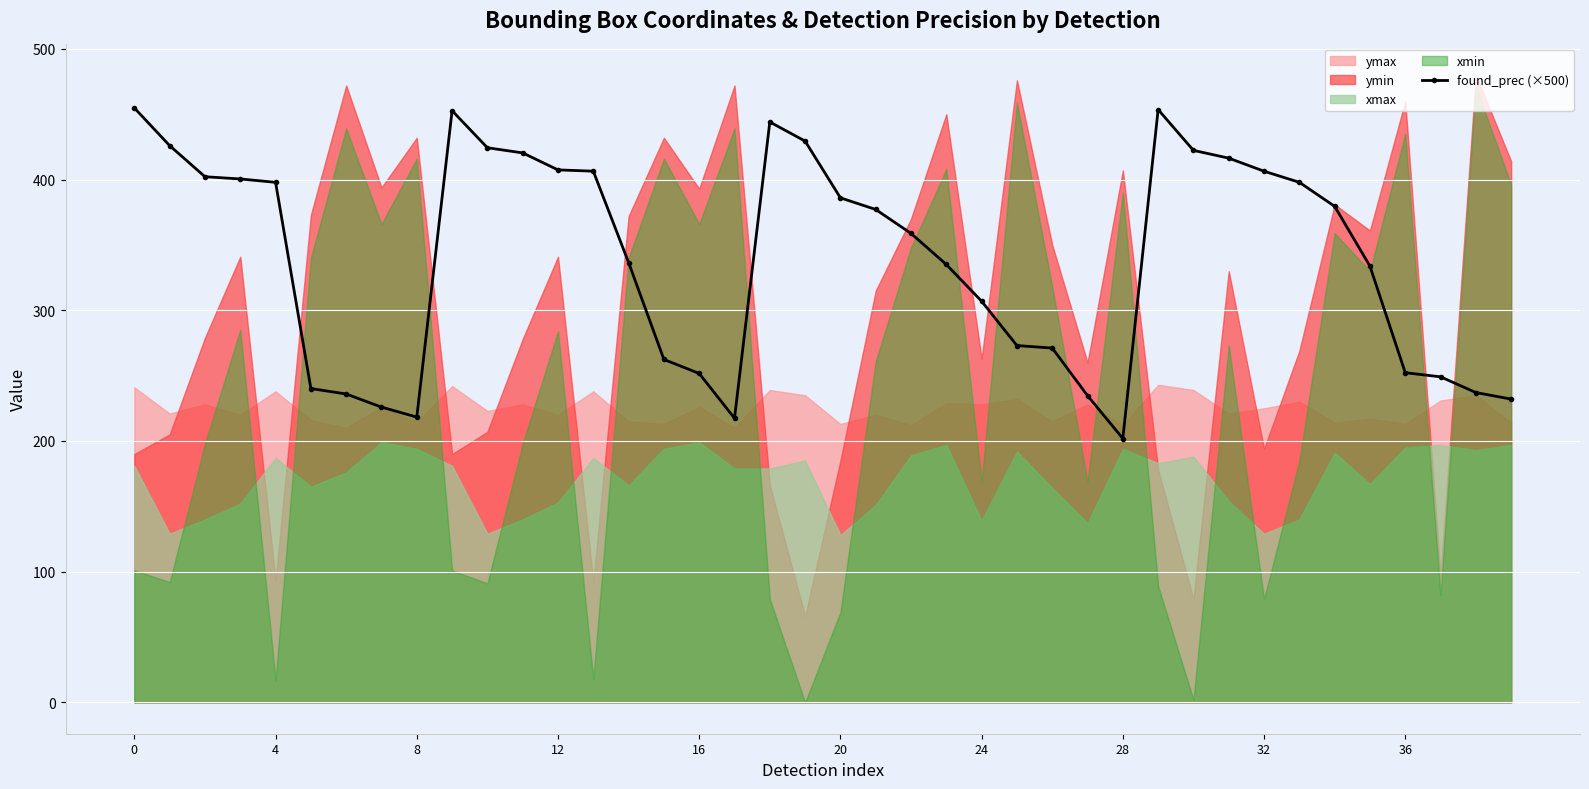

What is the value of the 26th point from the left?

273.0